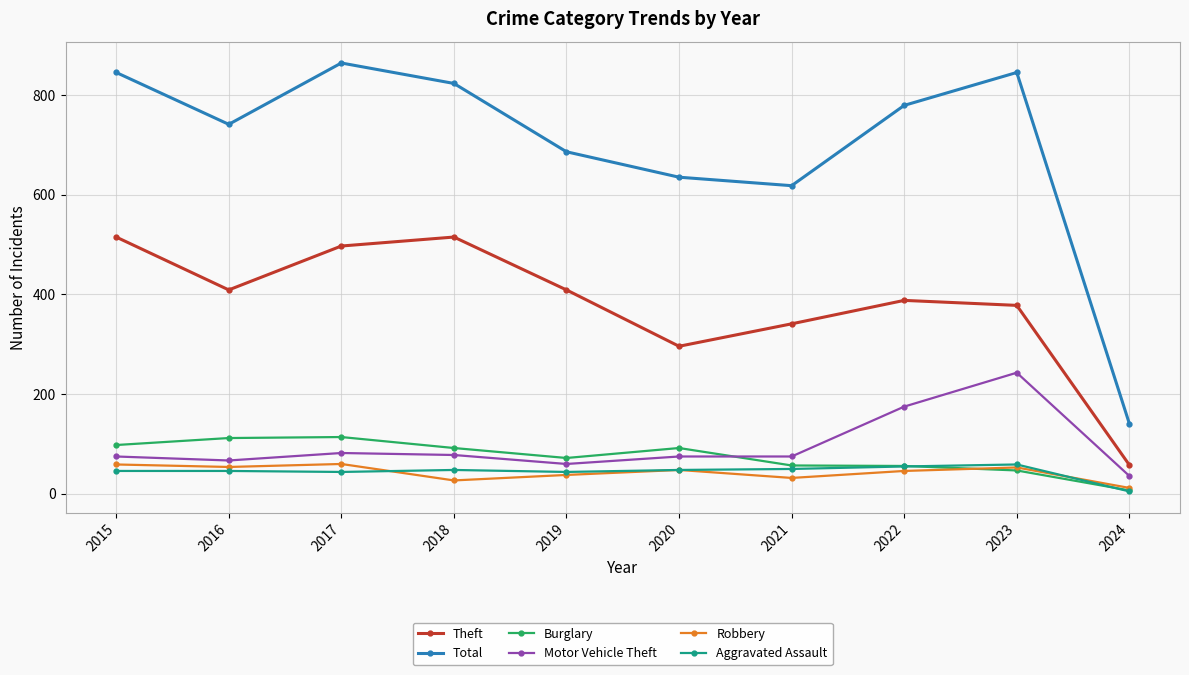

What is the sum of the Robbery values at 2018 and 2022?

73